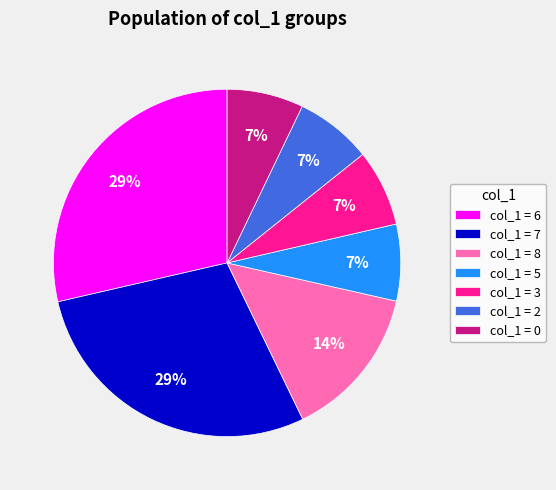

To the nearest percent, what is the average slice percentage?

14%